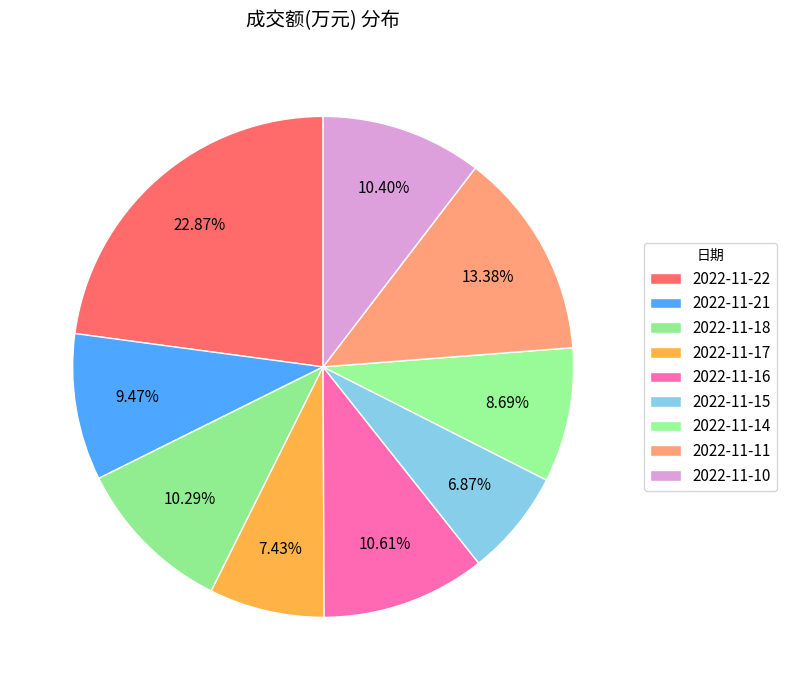

Which category has the biggest portion of the pie?

2022-11-22